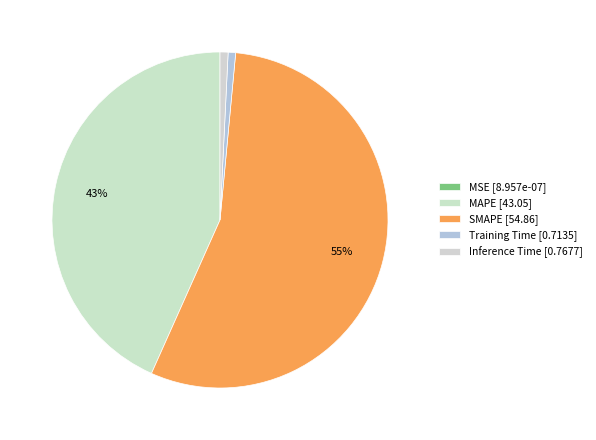

Does SMAPE account for over 50% of the chart?

Yes